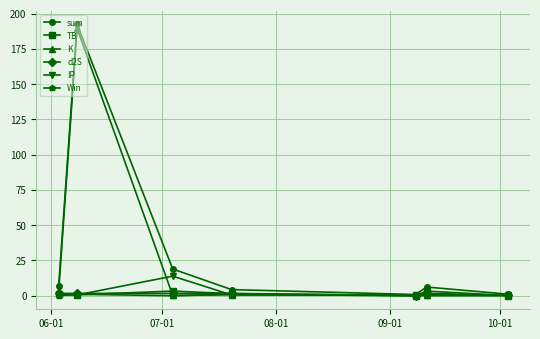

What is the maximum value shown in the chart?

192.4